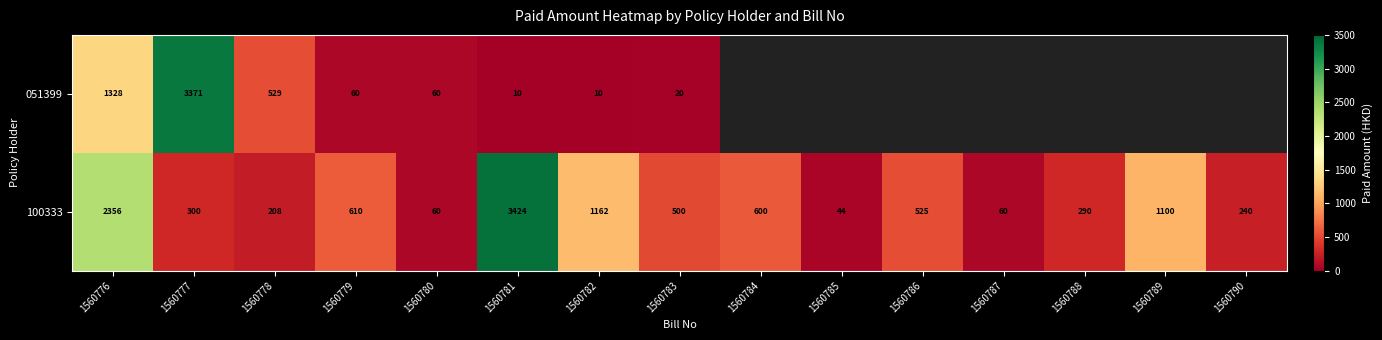

At which label does 100333 first exceed 500?

1560776